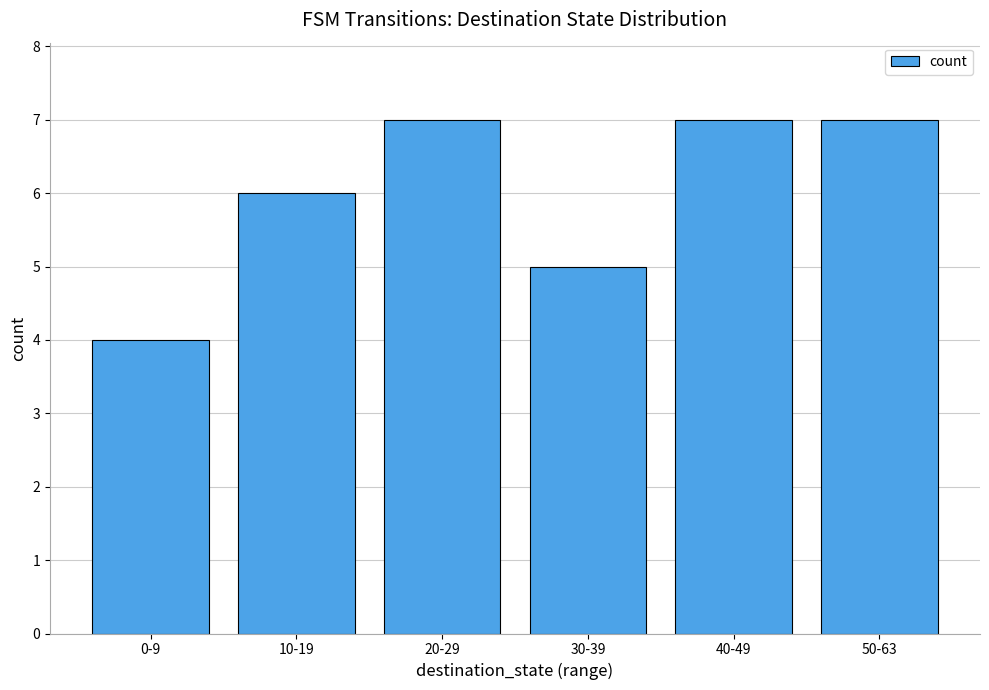

Reading left to right, transcribe all the data shown in this chart.

4	6	7	5	7	7